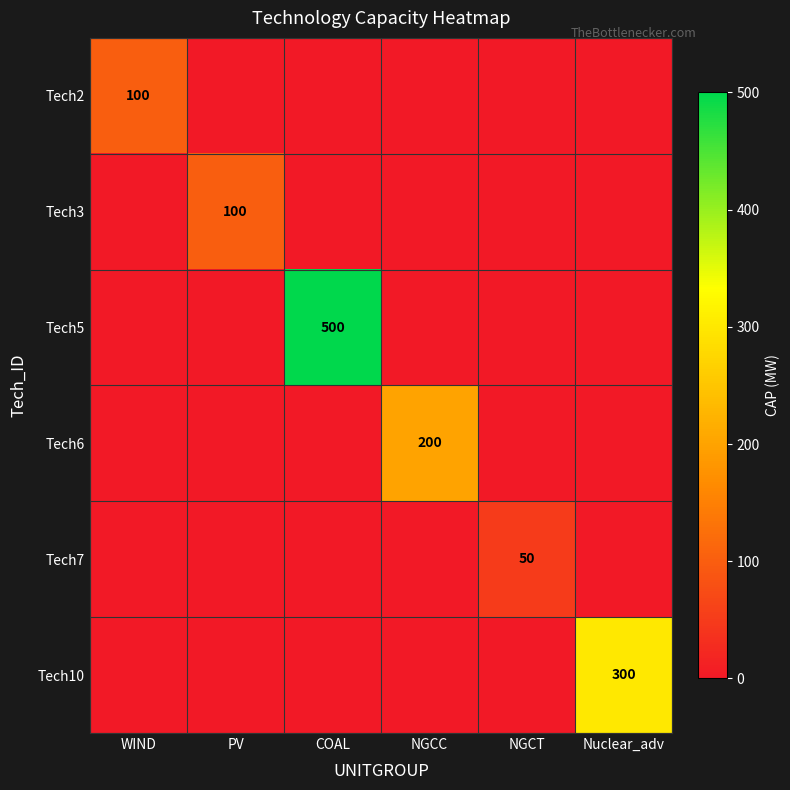

The Tech3 series shows 100 at PV. True or false?

True